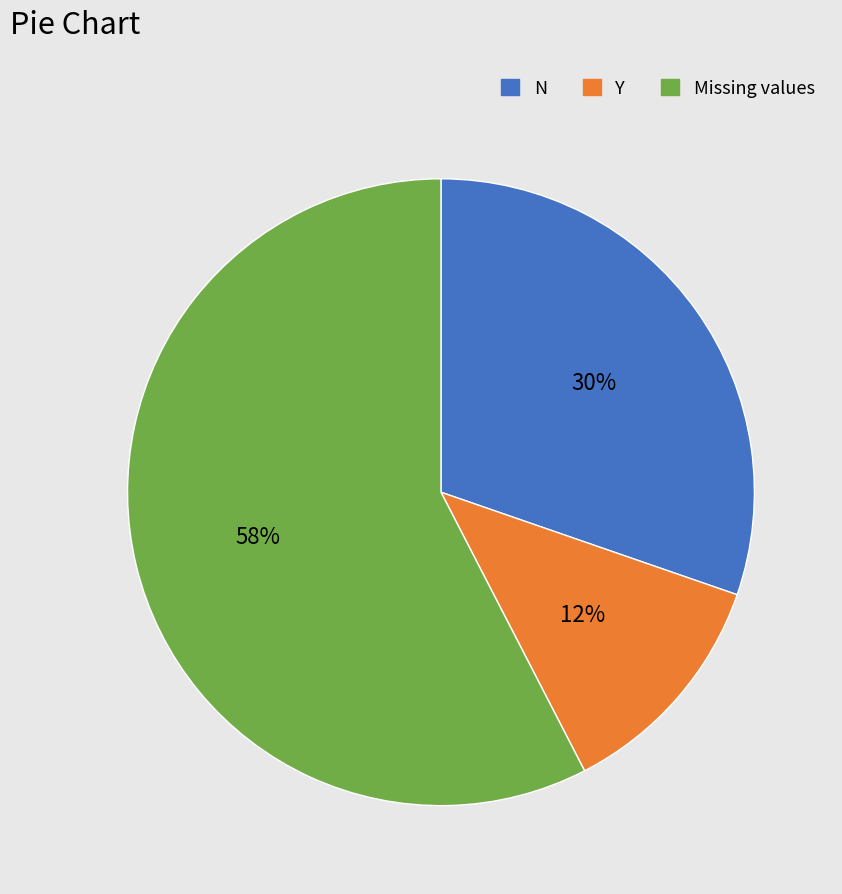

Is there a majority slice in this chart?

Yes